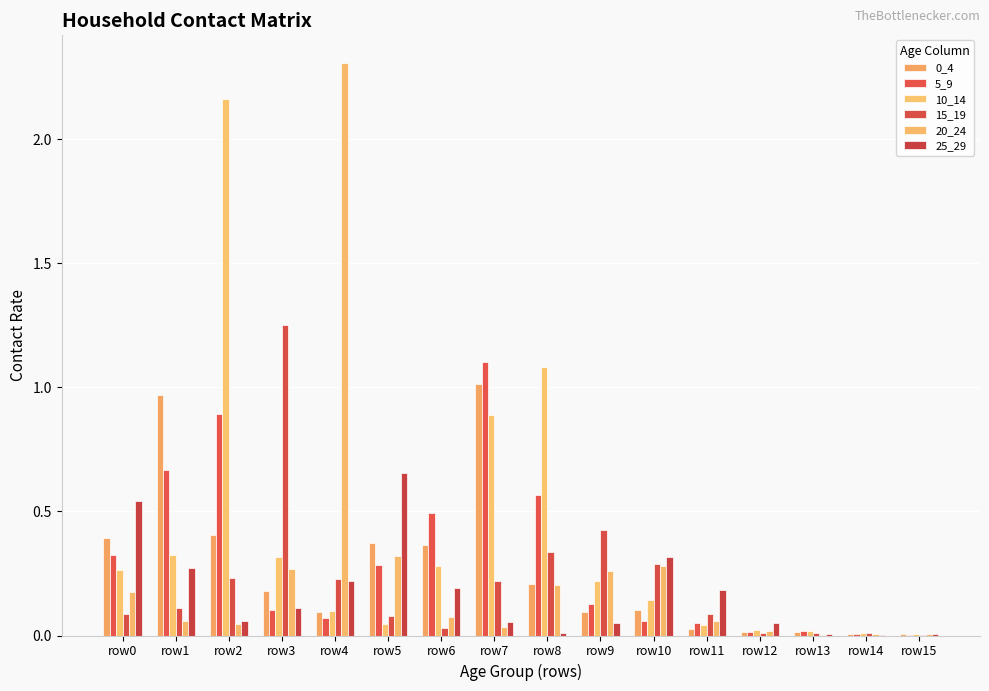

Which series has the largest total across all categories?

10_14